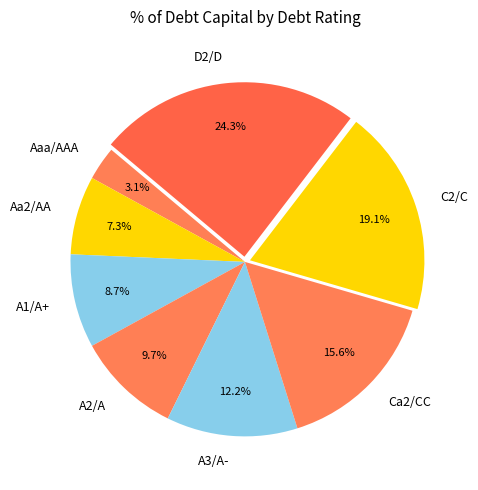

What percentage is the Aa2/AA slice, to the nearest percent?

7%